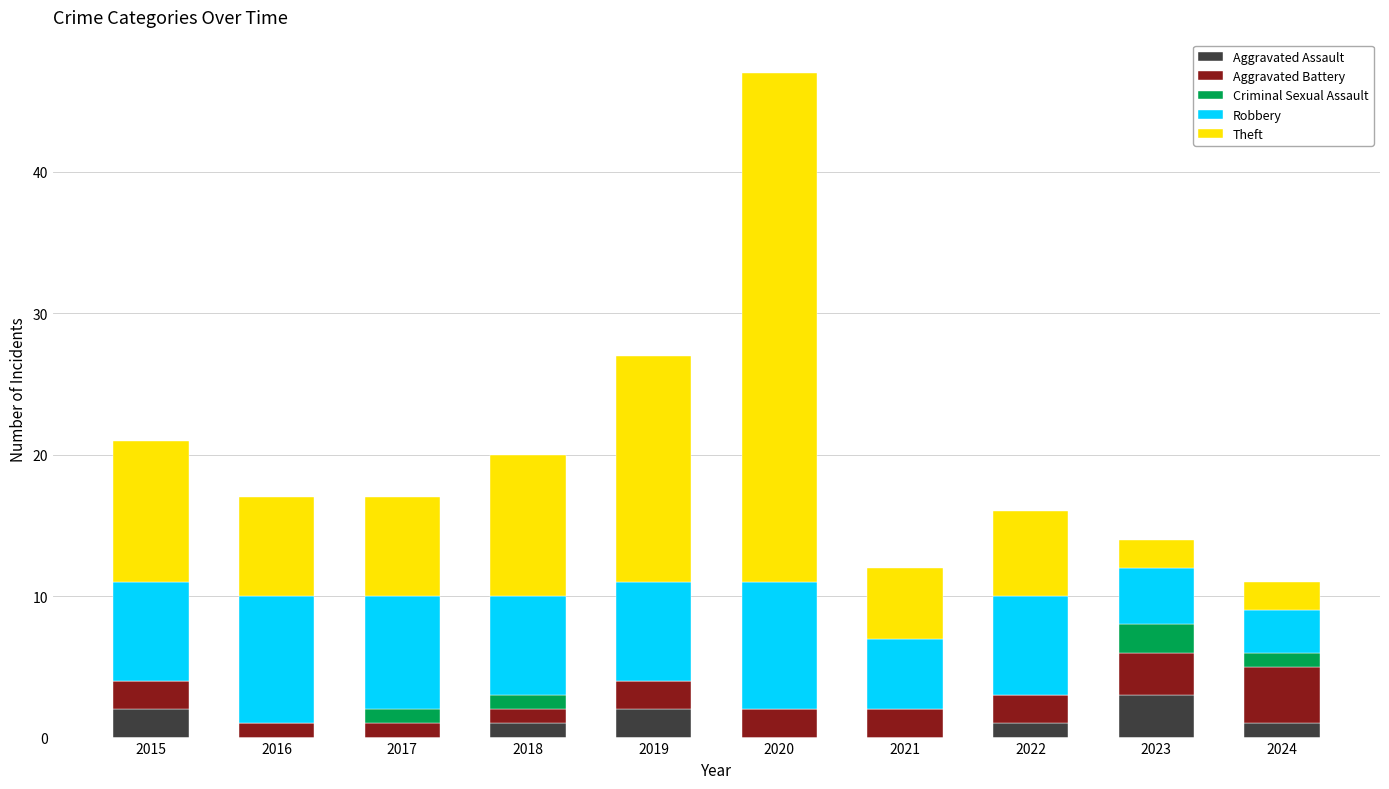

At which category is the sum across all series the highest?

2020